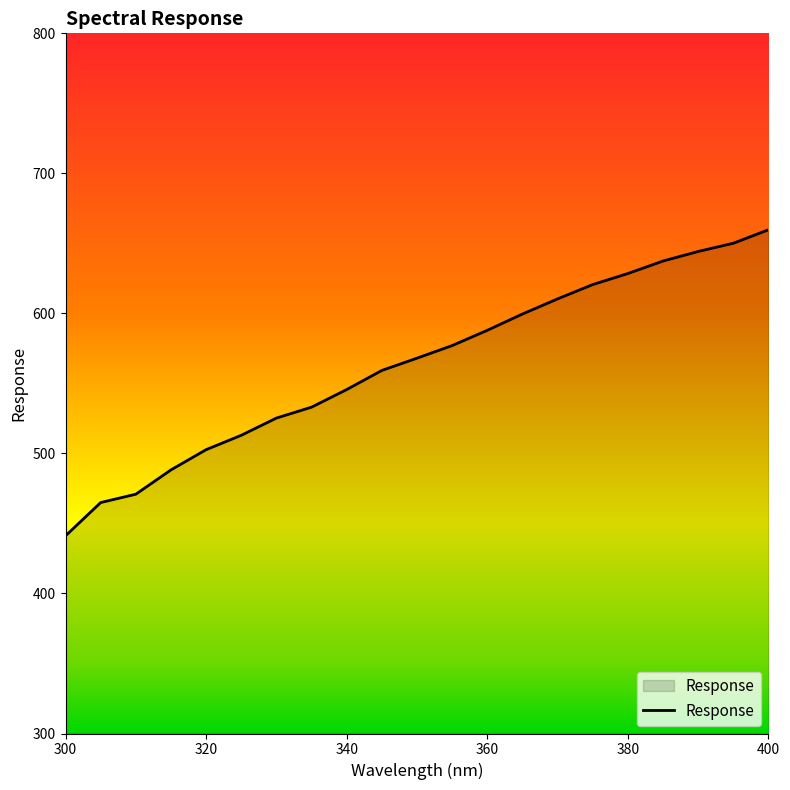

What is the maximum value shown in the chart?

659.7